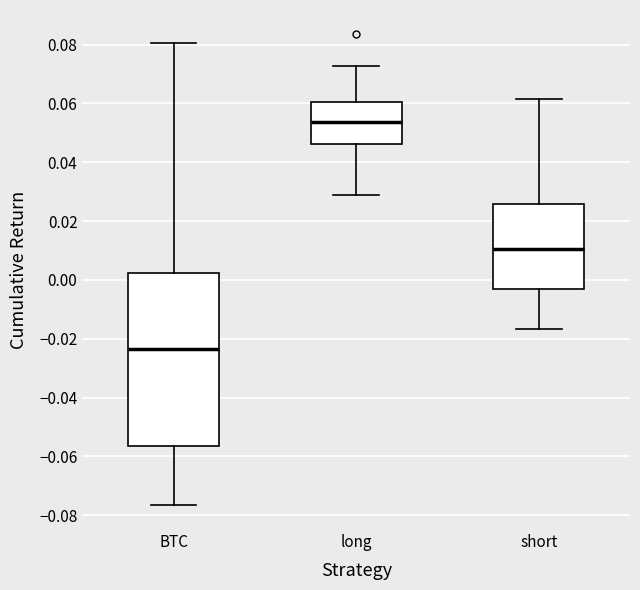

Reading left to right, transcribe this box plot: for each box, give where its median line is, the range the box spans, and where its two whiskers end, as read against the y-axis. The values are not printed on the chart, so give them approximately, as read against the axis.

BTC: median -0.024, box -0.056 to 0.002, whiskers -0.076 to 0.080
long: median 0.054, box 0.046 to 0.060, whiskers 0.028 to 0.072
short: median 0.010, box -0.004 to 0.026, whiskers -0.016 to 0.062